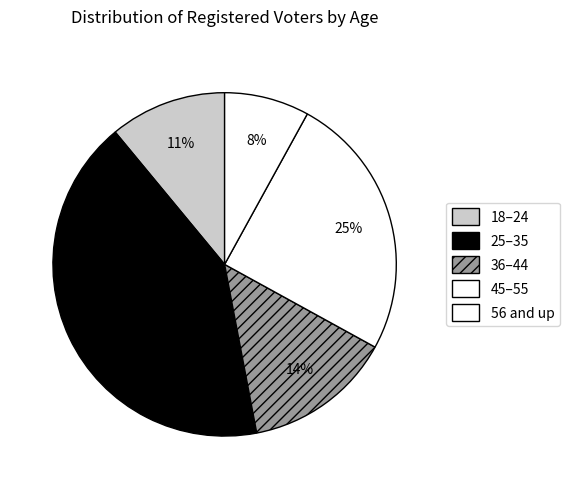

Does any single category account for the majority?

No